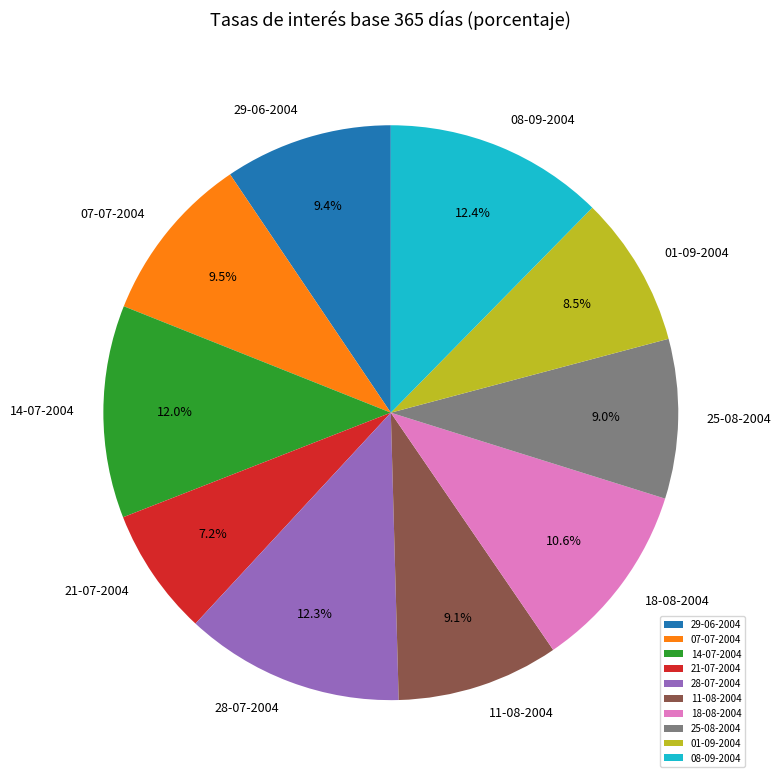

Approximately how many times larger is the value at 07-07-2004 compared to 14-07-2004?

0.8